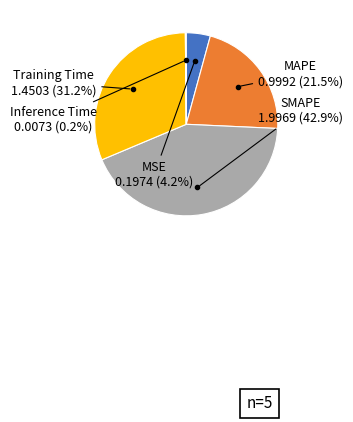

Does any single category account for the majority?

No